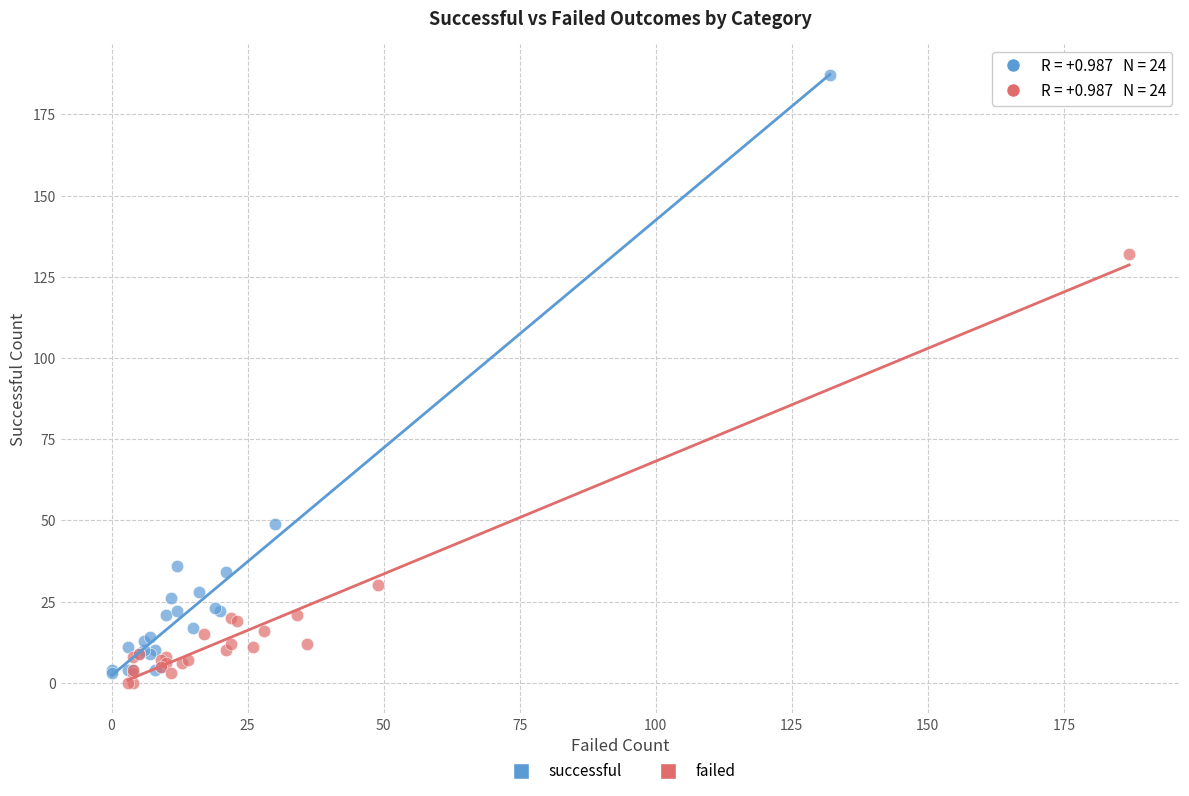

Which series contains the highest Y value?

successful